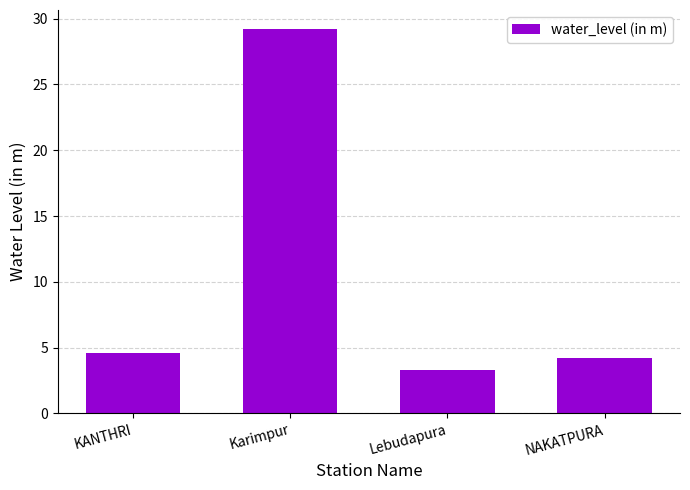

Reading left to right, list all the values displayed in this chart.

KANTHRI=4.6	Karimpur=29.2	Lebudapura=3.3	NAKATPURA=4.2